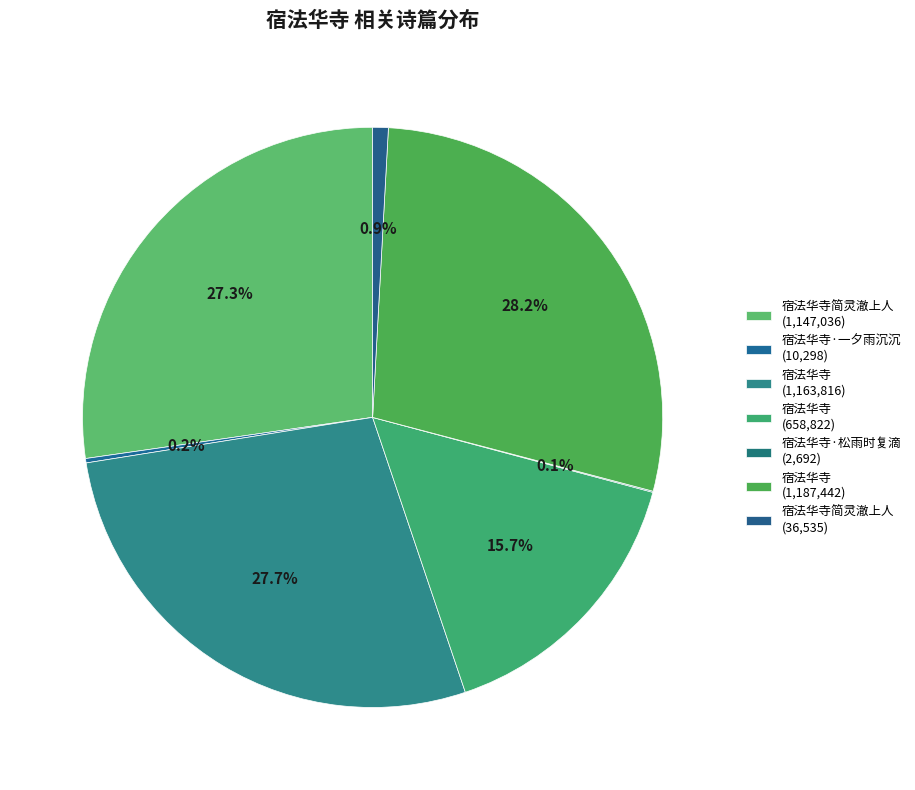

Rank the categories by value from highest to lowest.

宿法华寺, 宿法华寺, 宿法华寺简灵澈上人, 宿法华寺, 宿法华寺简灵澈上人, 宿法华寺·一夕雨沉沉, 宿法华寺·松雨时复滴